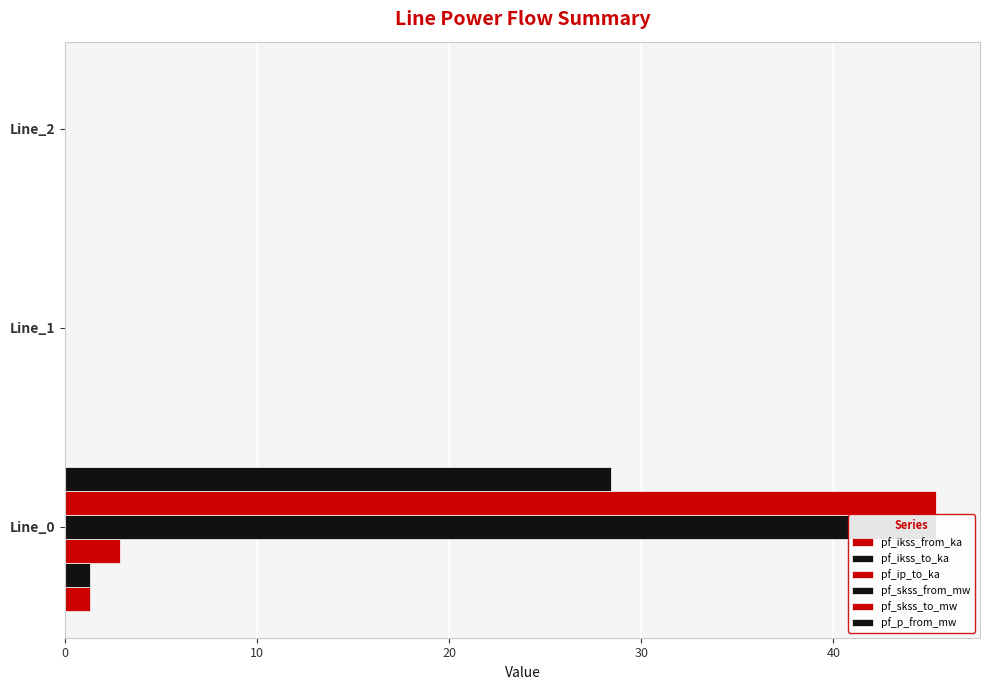

The value of pf_ikss_to_ka at Line_2 is 0.0. True or false?

True